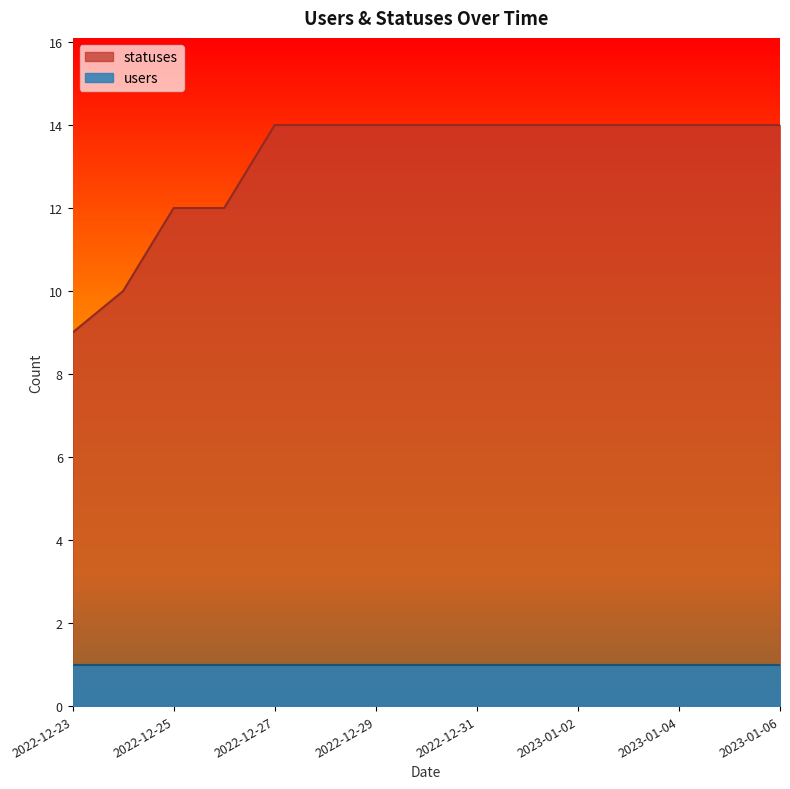

What position from the right is 2023-01-02?

5